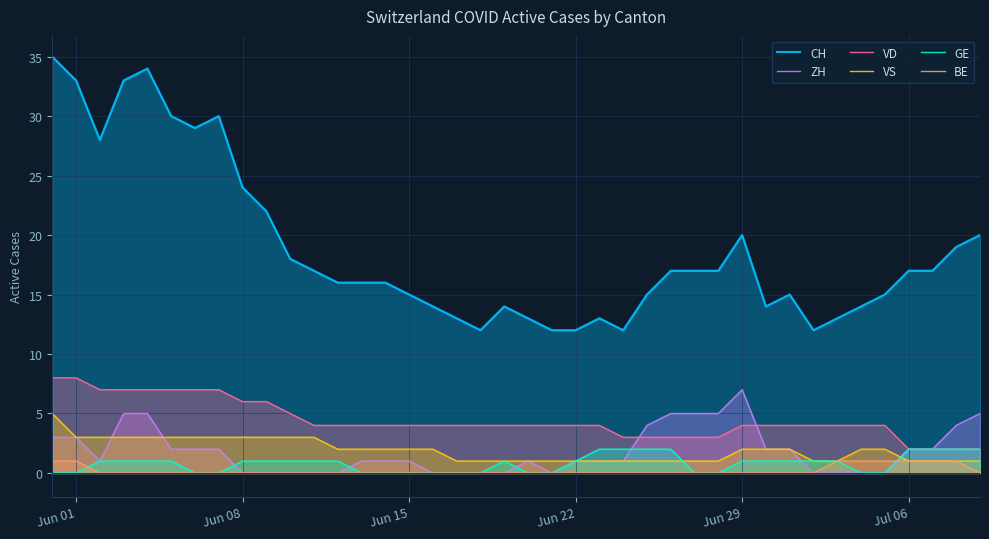

True or false: CH and VS cross at least once.

False